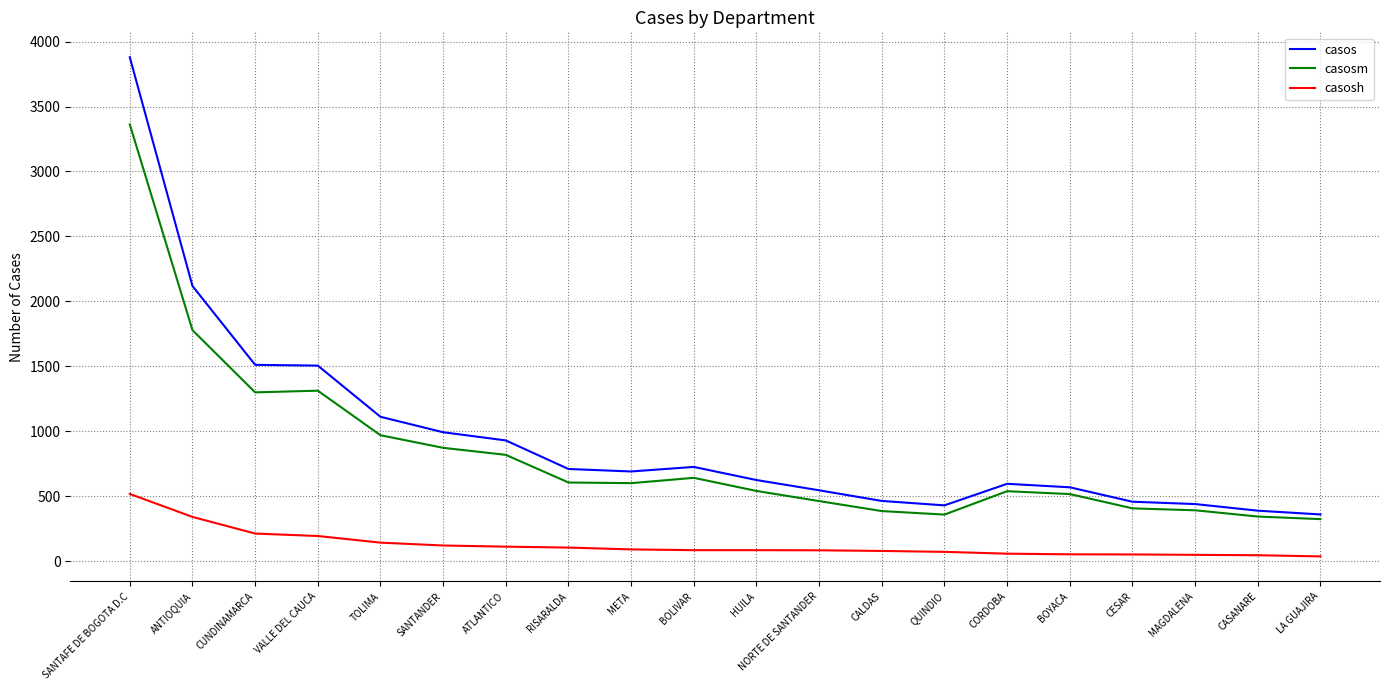

True or false: casos has a value of 208 at LA GUAJIRA.

False